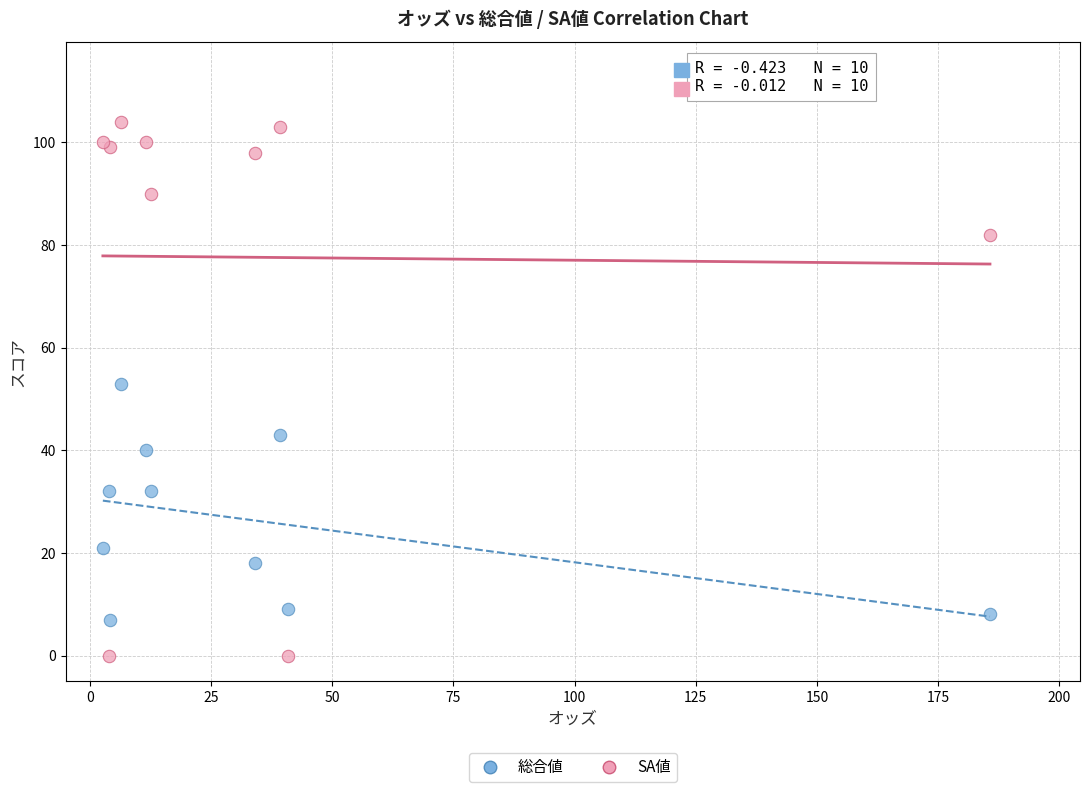

Which series has the widest spread of Y values?

SA値